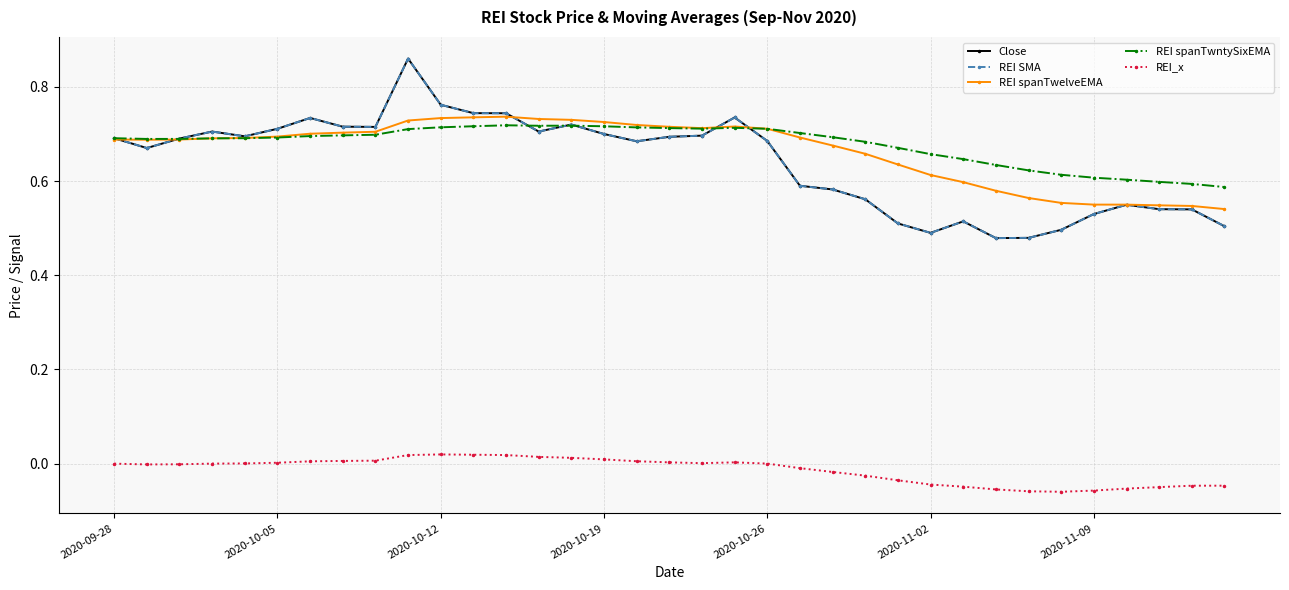

True or false: REI_x and Close intersect in this chart.

False